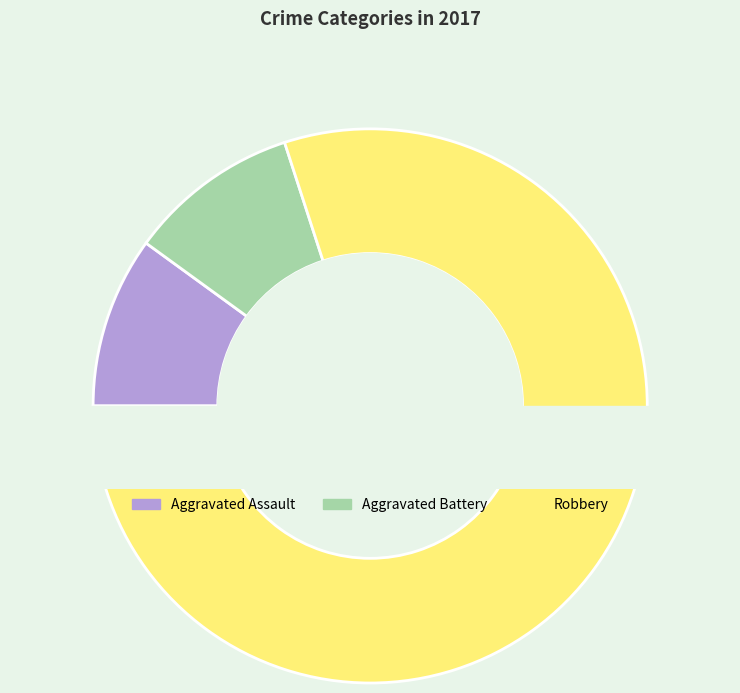

Which slice is the smallest?

Aggravated Assault